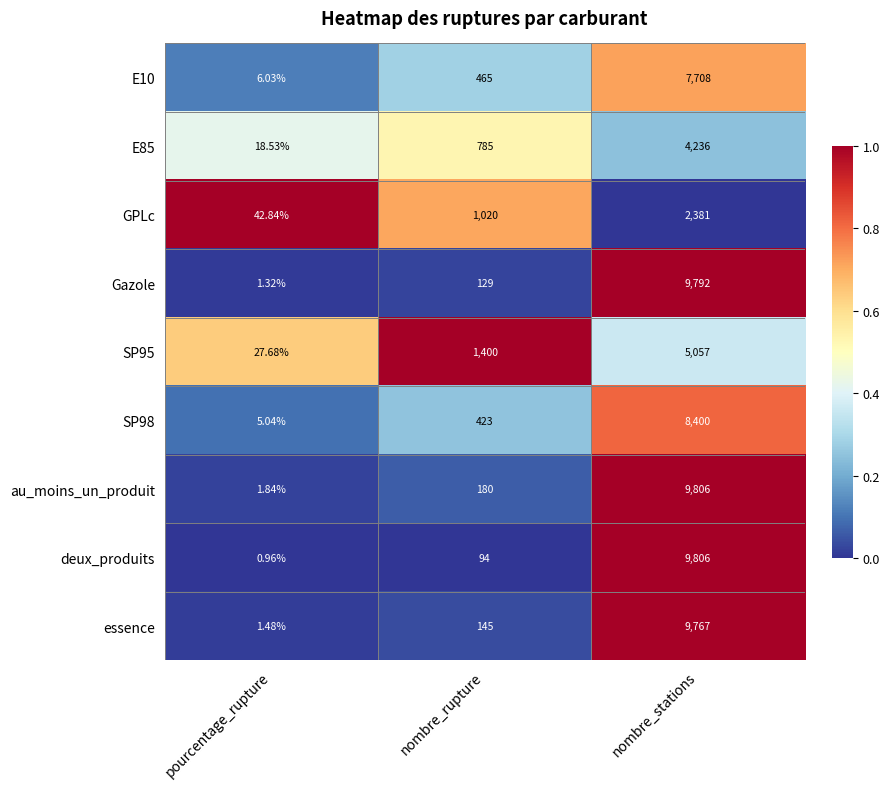

Which series changed the most between pourcentage_rupture and nombre_rupture?

SP95